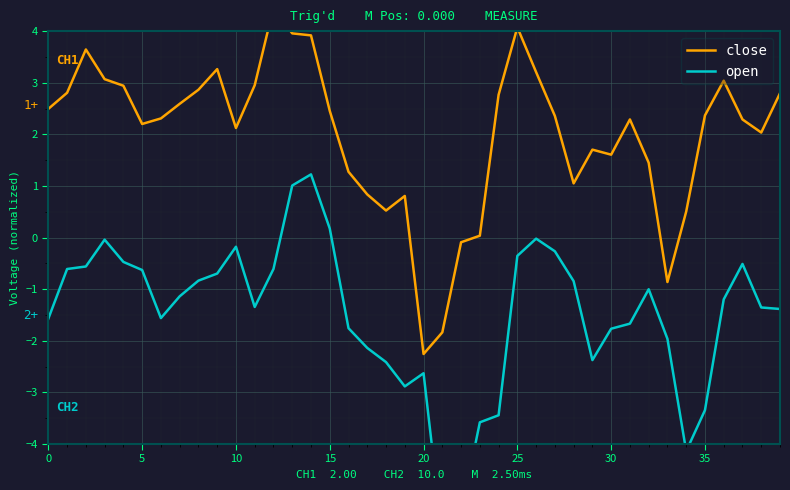

Reading right to left, what are all the values shown in this chart?

close: 2.8	2.0	2.3	3.0	2.4	0.5	-0.9	1.5	2.3	1.6	1.7	1.1	2.4	3.2	4.1	2.8	0.0	-0.1	-1.8	-2.3	0.8	0.5	0.8	1.3	2.5	3.9	4.0	4.5	3.0	2.1	3.3	2.9	2.6	2.3	2.2	2.9	3.1	3.6	2.8	2.5
open: -1.4	-1.4	-0.5	-1.2	-3.3	-4.1	-2.0	-1.0	-1.7	-1.8	-2.4	-0.8	-0.3	-0.0	-0.4	-3.4	-3.6	-5.4	-5.8	-2.6	-2.9	-2.4	-2.1	-1.8	0.2	1.2	1.0	-0.6	-1.3	-0.2	-0.7	-0.8	-1.1	-1.6	-0.6	-0.5	-0.0	-0.6	-0.6	-1.6